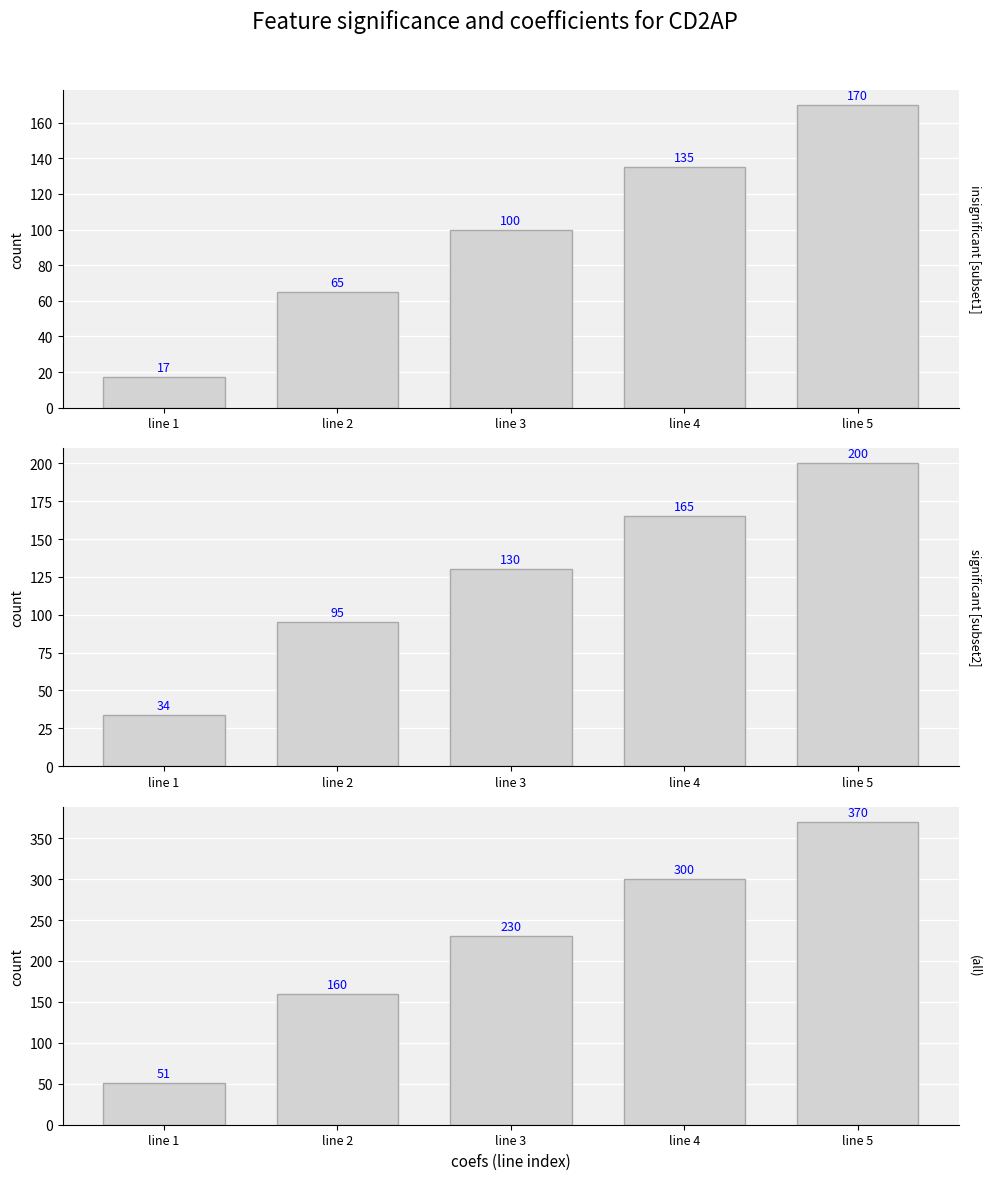

Count the number of data series in this chart.

3